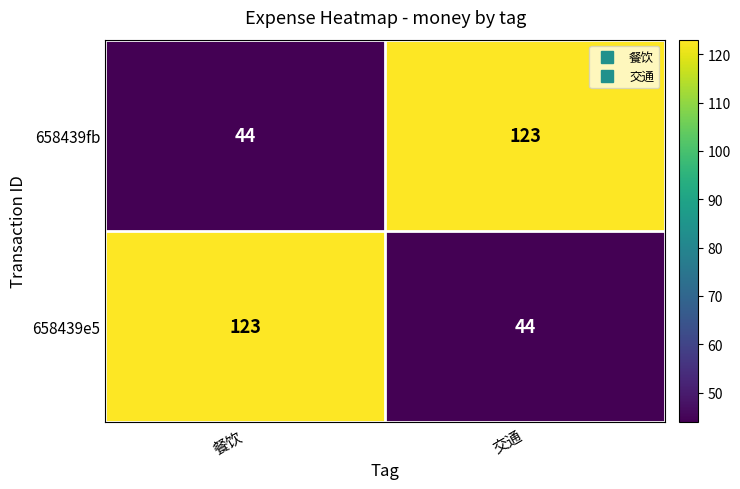

The 658439e5 series shows 123 at 餐饮. True or false?

True